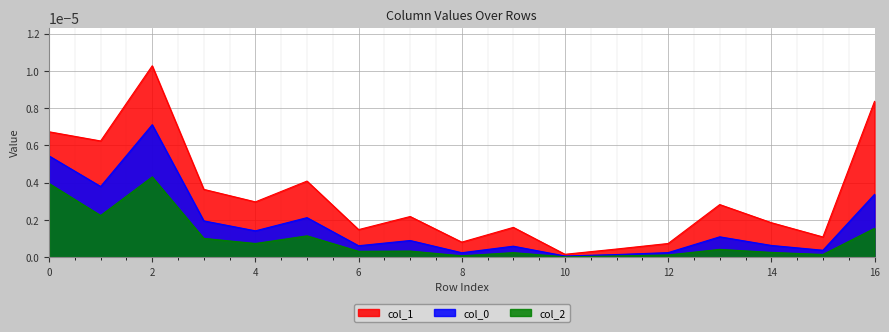

Which series has the largest range (max minus min)?

col_1